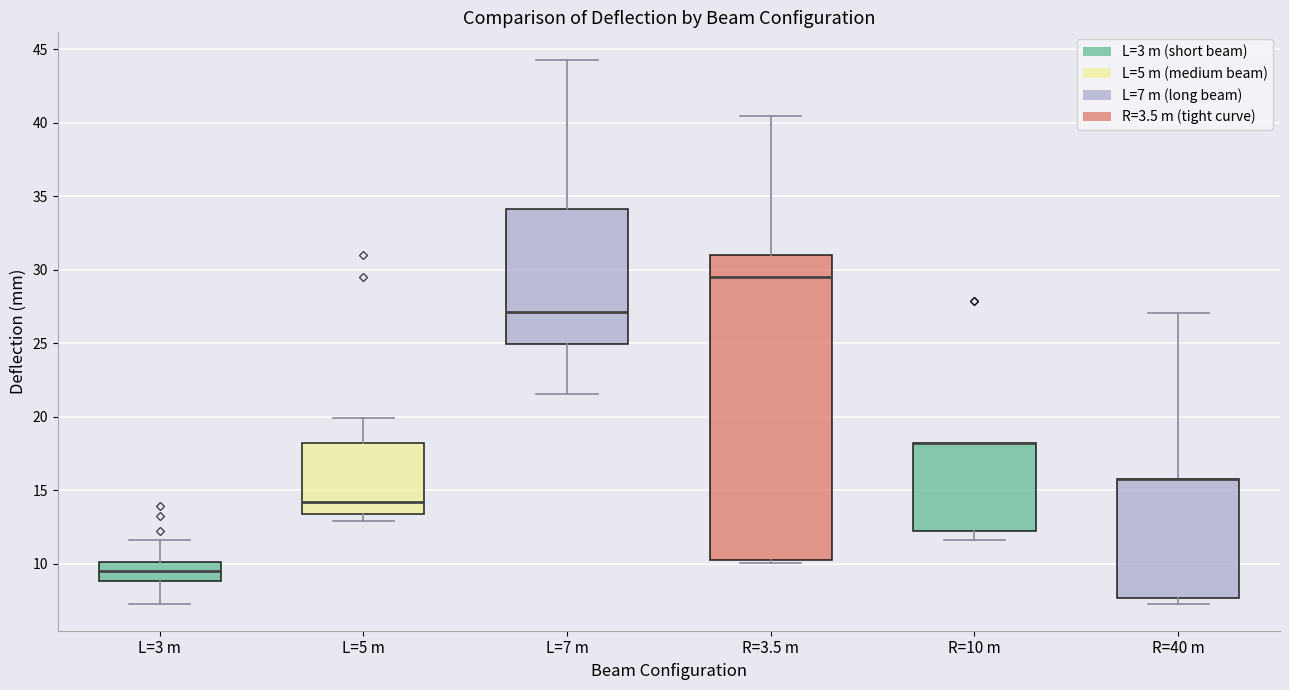

Which box is the tallest, from its lower edge to its upper edge?

R=3.5 m